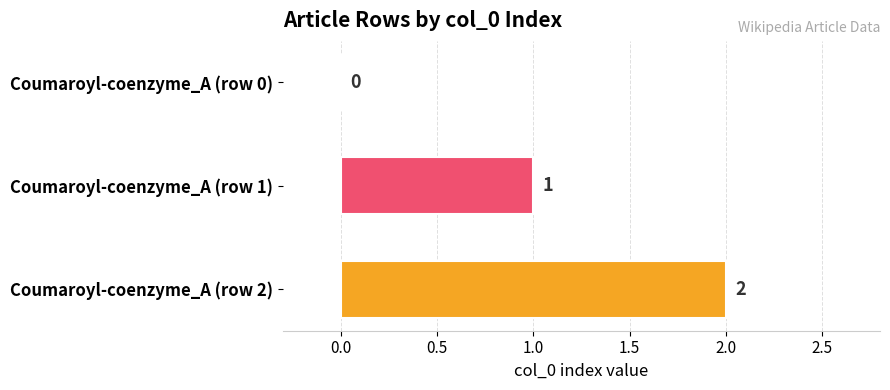

At which category does the chart reach its peak across all series?

Coumaroyl-coenzyme_A (row 2)